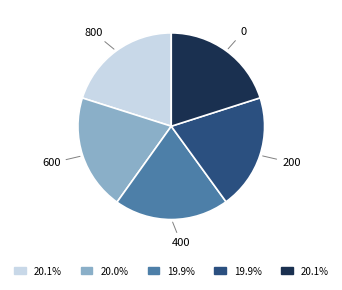

Is there any slice that represents more than half of the pie?

No